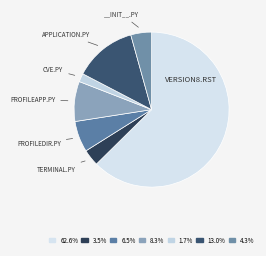

Which slice is the smallest?

cve.py